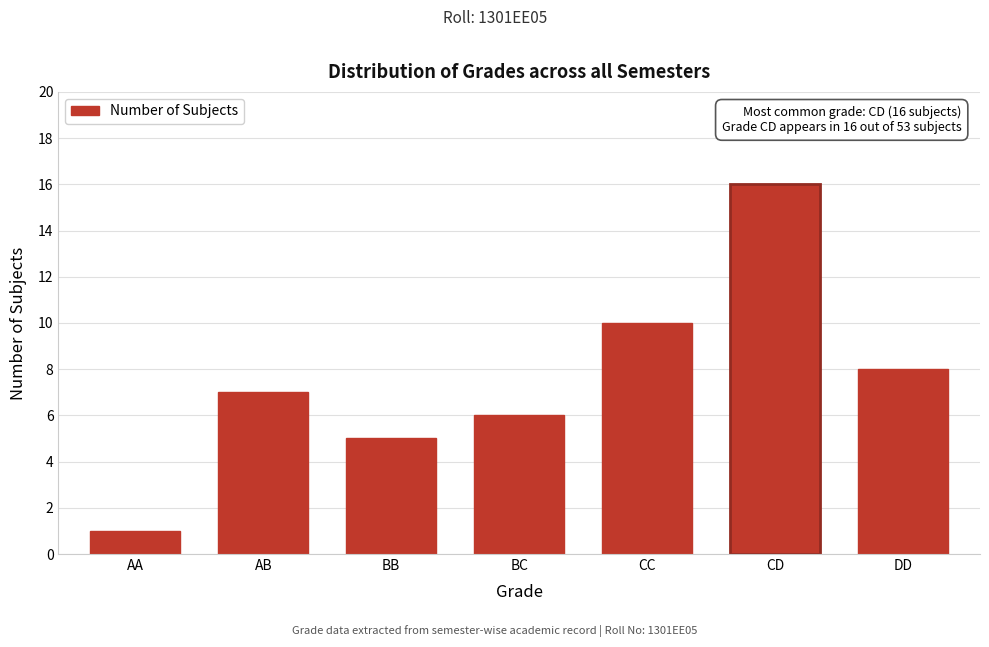

Reading left to right, transcribe all the data shown in this chart.

1	7	5	6	10	16	8